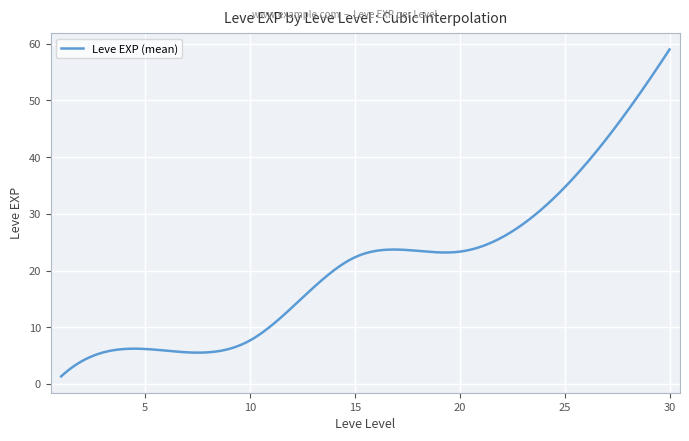

Count the number of categories in the chart.

300